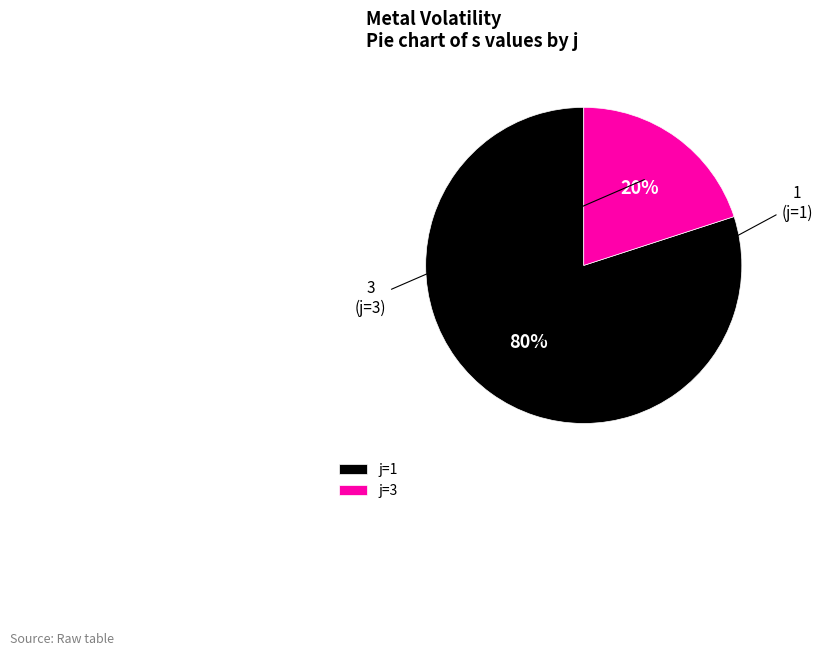

Rank the categories by value from highest to lowest.

1, 3